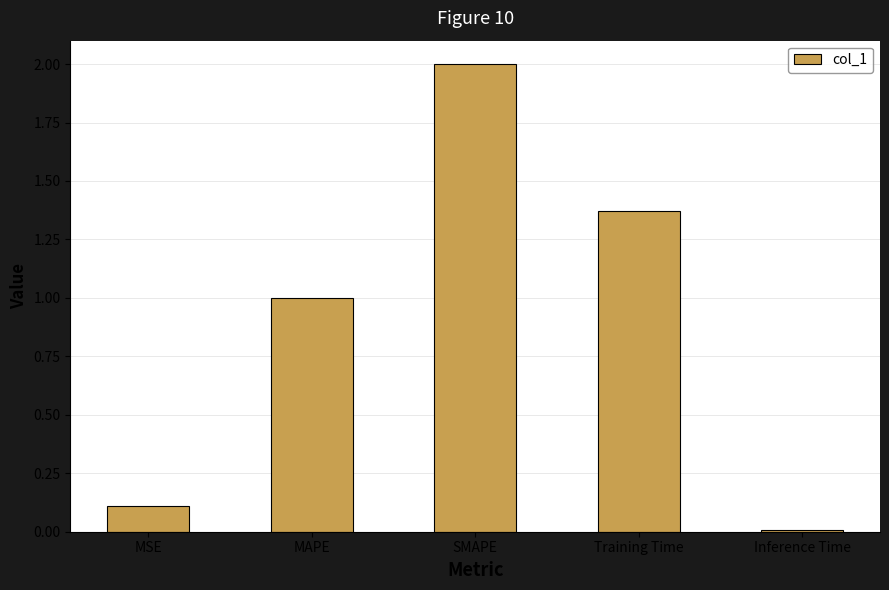

How many data points does each series have?

5